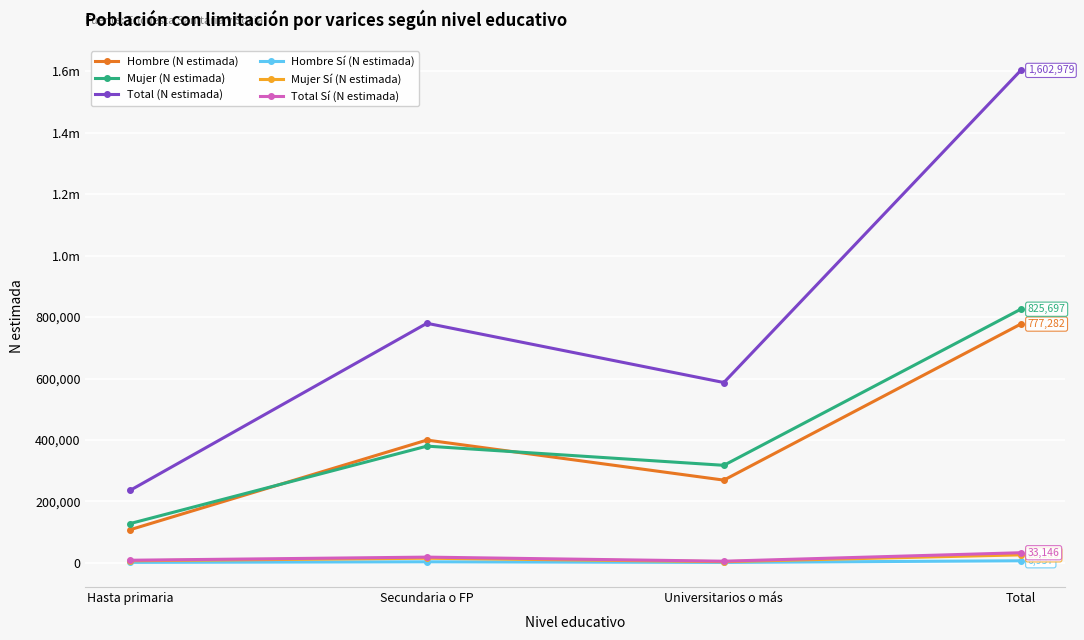

Where do Hombre (N estimada) and Mujer (N estimada) first cross each other?

Hasta primaria and Secundaria o FP